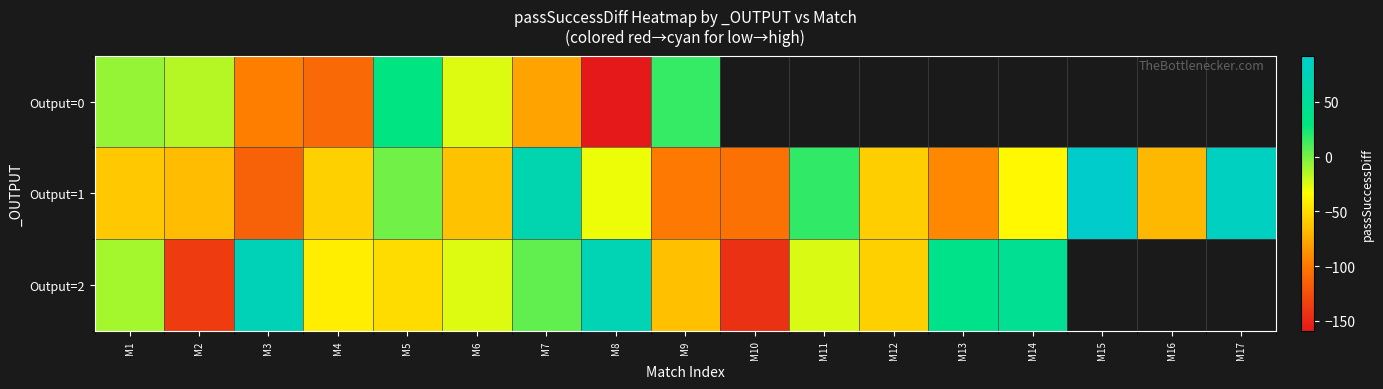

Rank the series by their maximum value, from lowest to highest.

Output=0, Output=2, Output=1